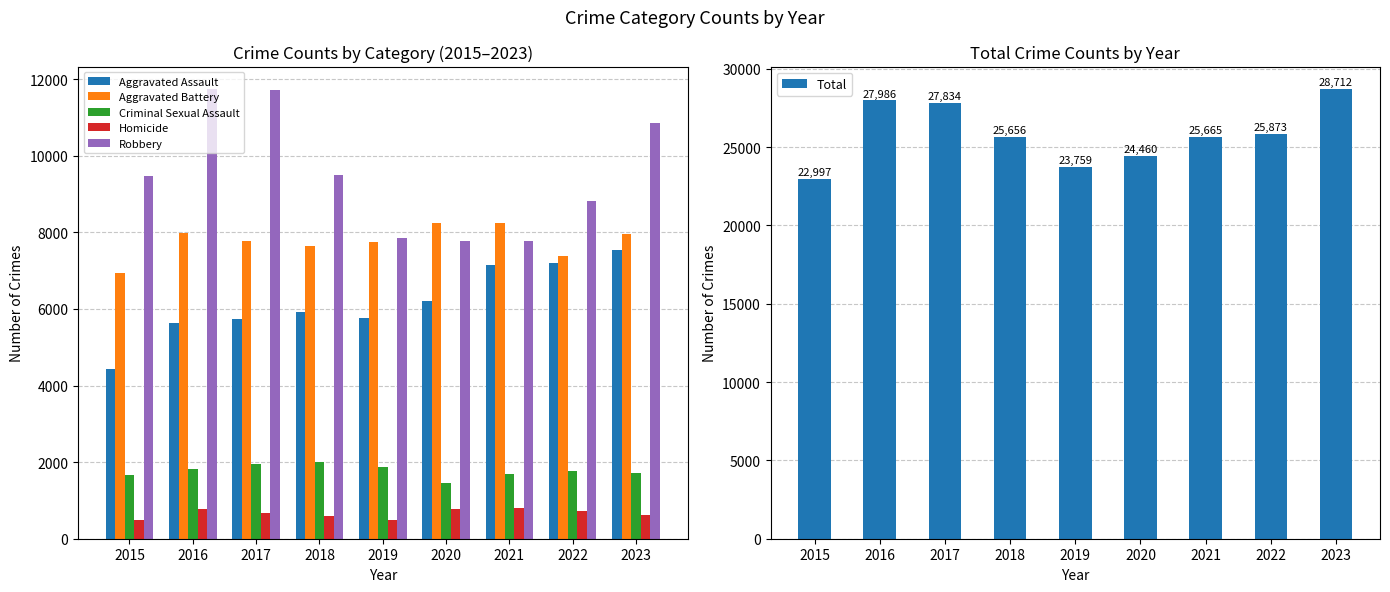

What is the difference between the highest and lowest values at 2017?

27165